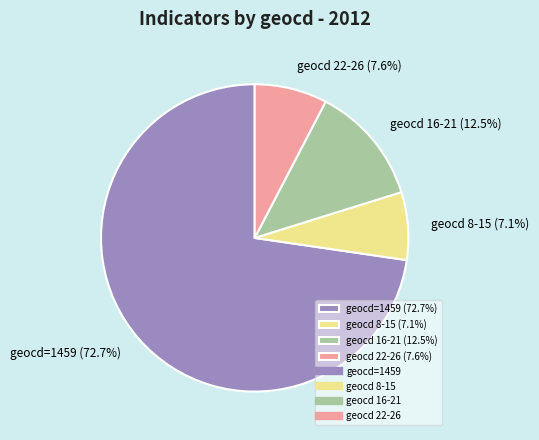

Which slice is the largest?

geocd=1459 (72.7%)